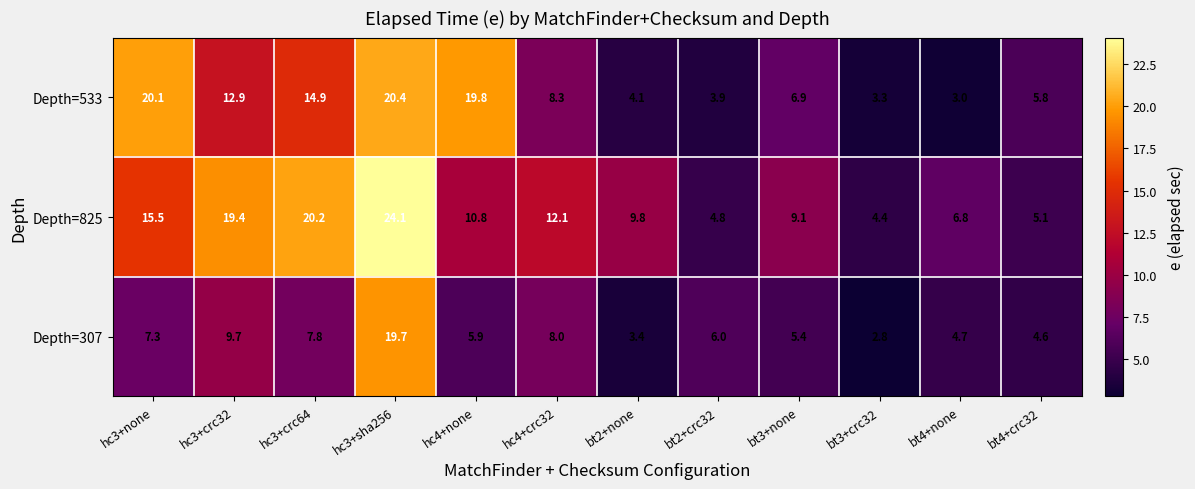

Which series has the largest total across all categories?

Depth=825